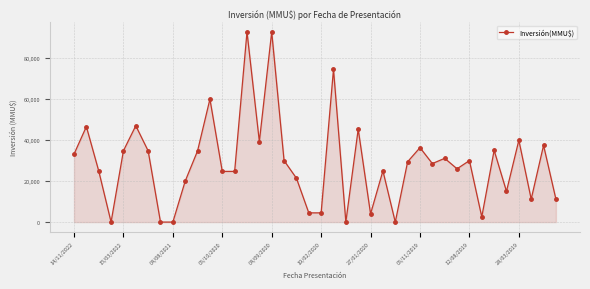

What is the greatest value displayed?

92790